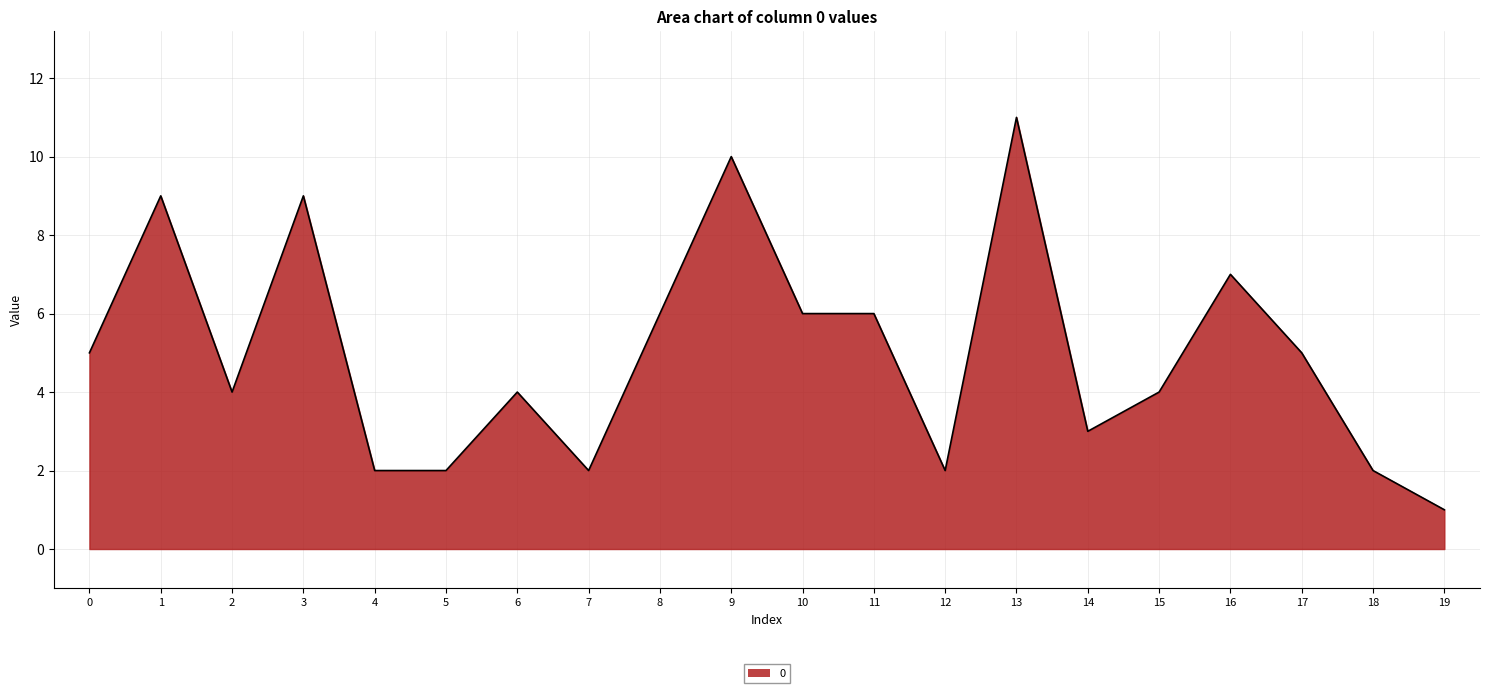

What is the sum of all values?

100